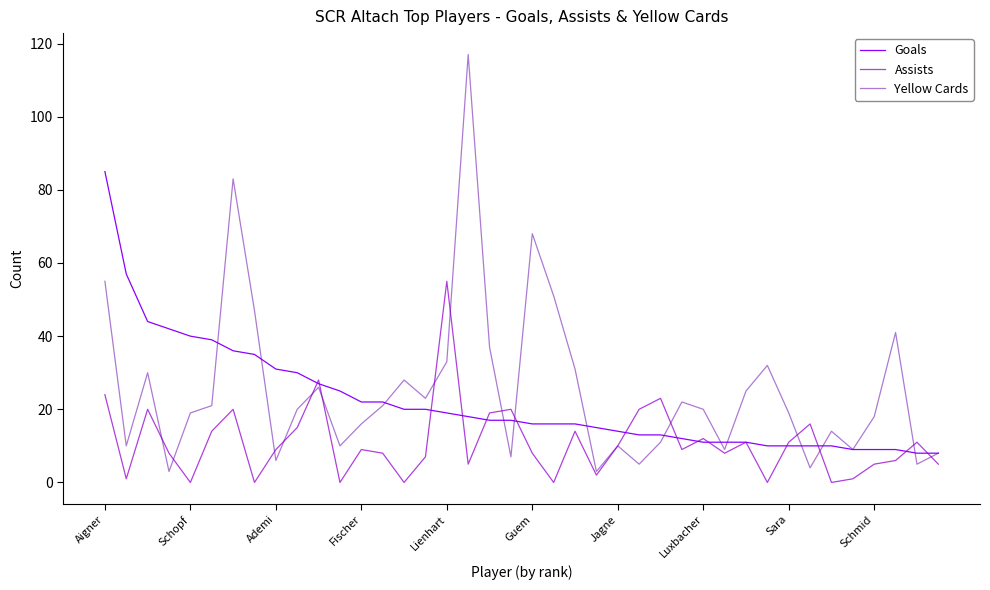

Rank the series by their average value, from highest to lowest.

Yellow Cards, Goals, Assists